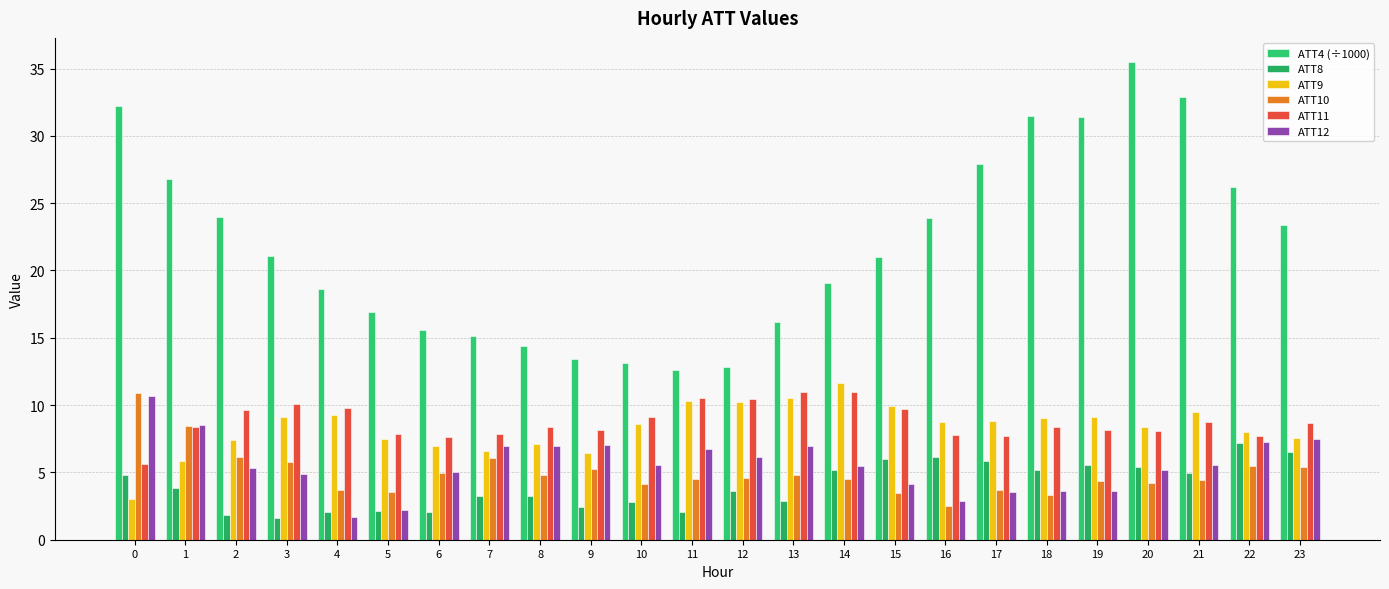

Is the value of ATT8 at 10 greater than the value of ATT9 at 8?

No